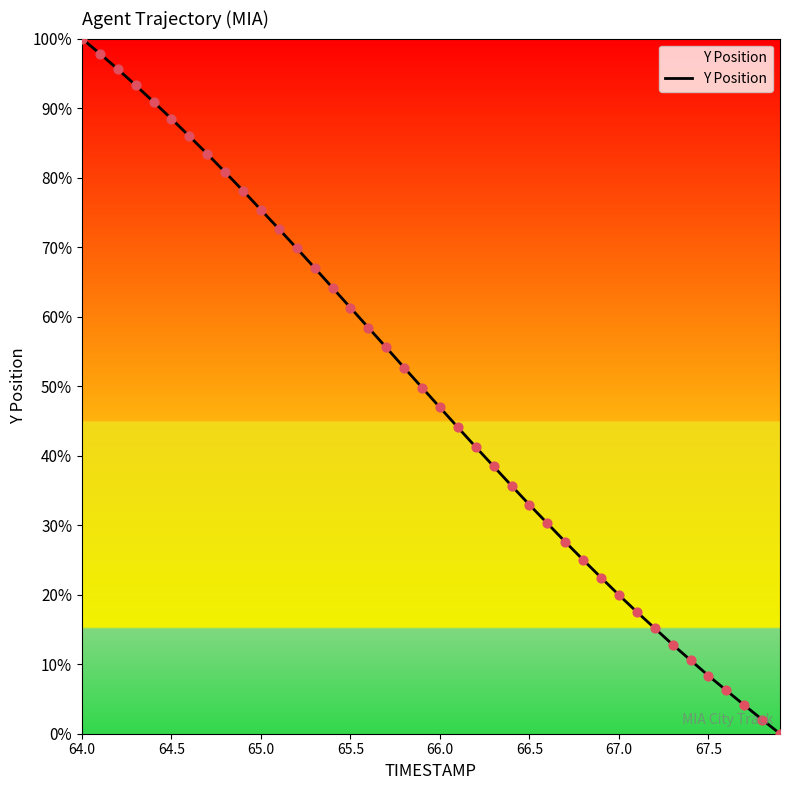

What is the maximum value shown in the chart?

100.0